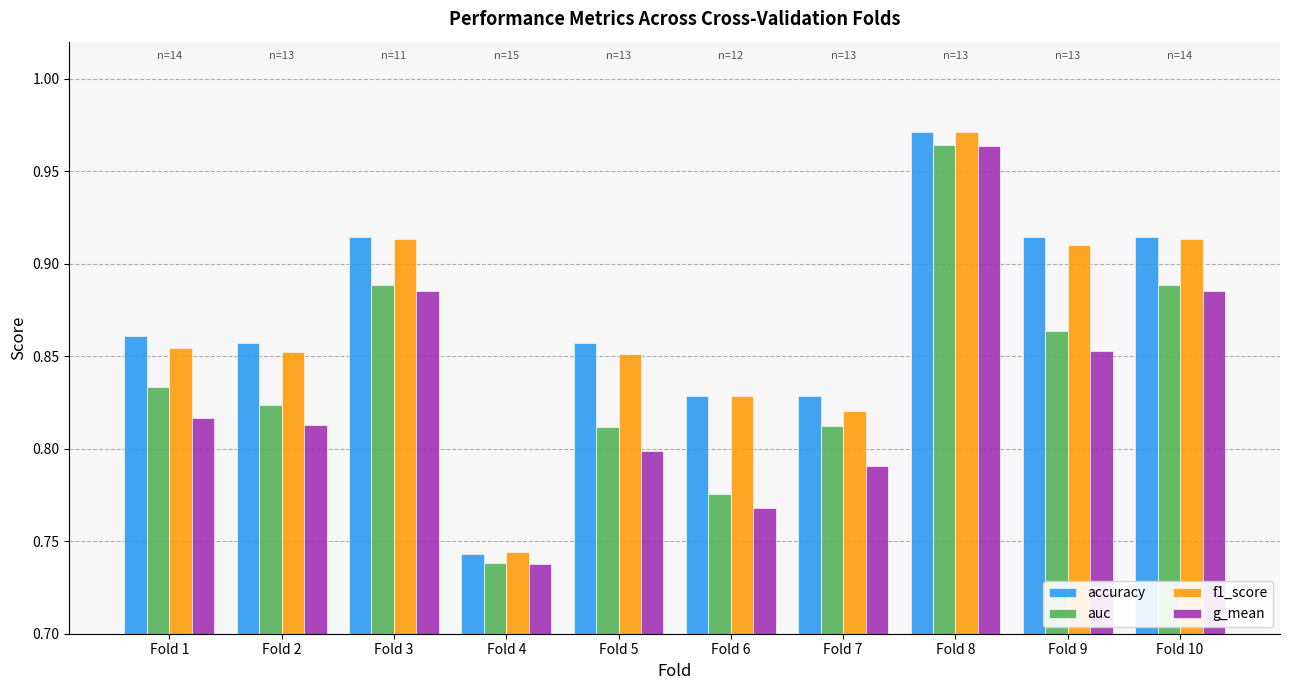

Is the value of f1_score at Fold 4 greater than the value of auc at Fold 8?

No